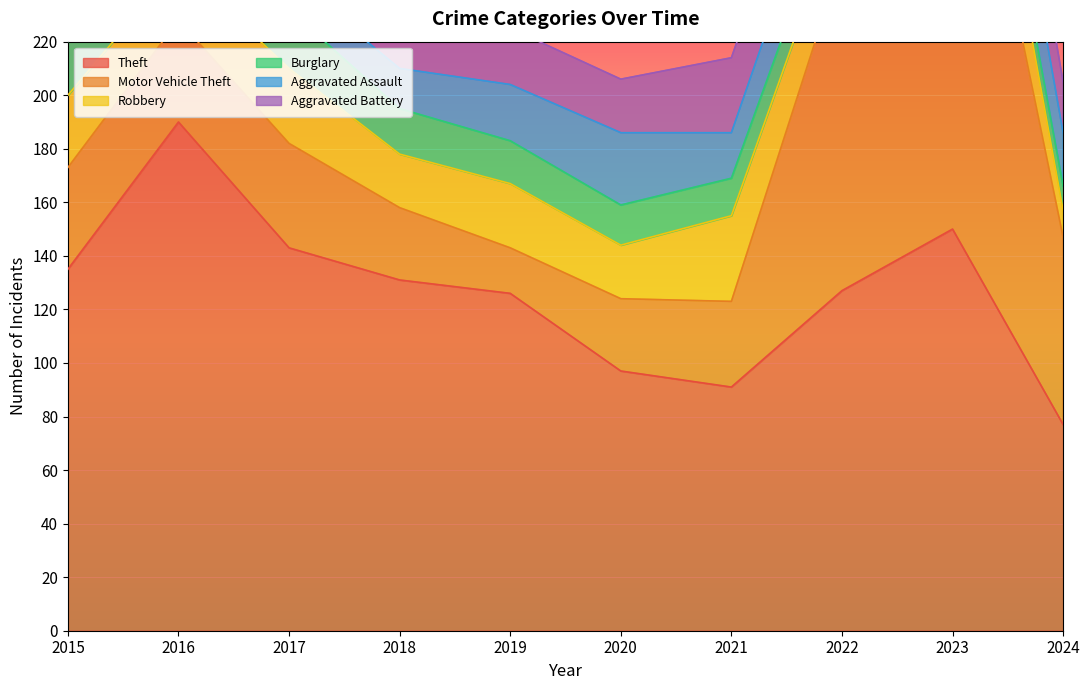

Which series has the widest spread of values?

Motor Vehicle Theft